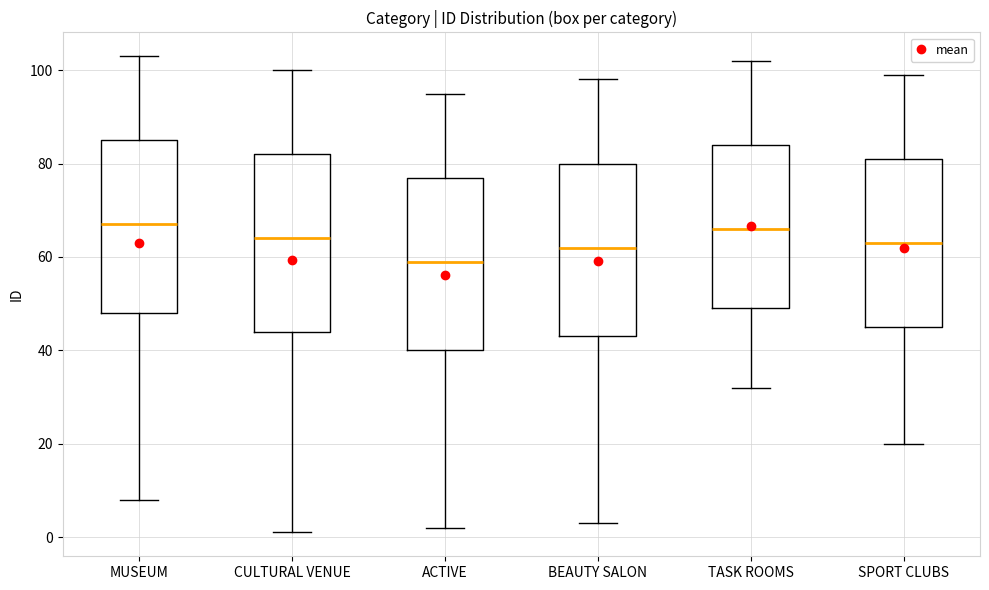

Reading left to right, read every box against the y-axis: the position of its median line, the range the box covers, and the ends of its whiskers. The values are not printed on the chart, so give them approximately, as read against the axis.

MUSEUM: median 68, box 48 to 86, whiskers 8 to 104
CULTURAL VENUE: median 64, box 44 to 82, whiskers 2 to 100
ACTIVE: median 60, box 40 to 78, whiskers 2 to 96
BEAUTY SALON: median 62, box 44 to 80, whiskers 4 to 98
TASK ROOMS: median 66, box 50 to 84, whiskers 32 to 102
SPORT CLUBS: median 64, box 46 to 82, whiskers 20 to 100